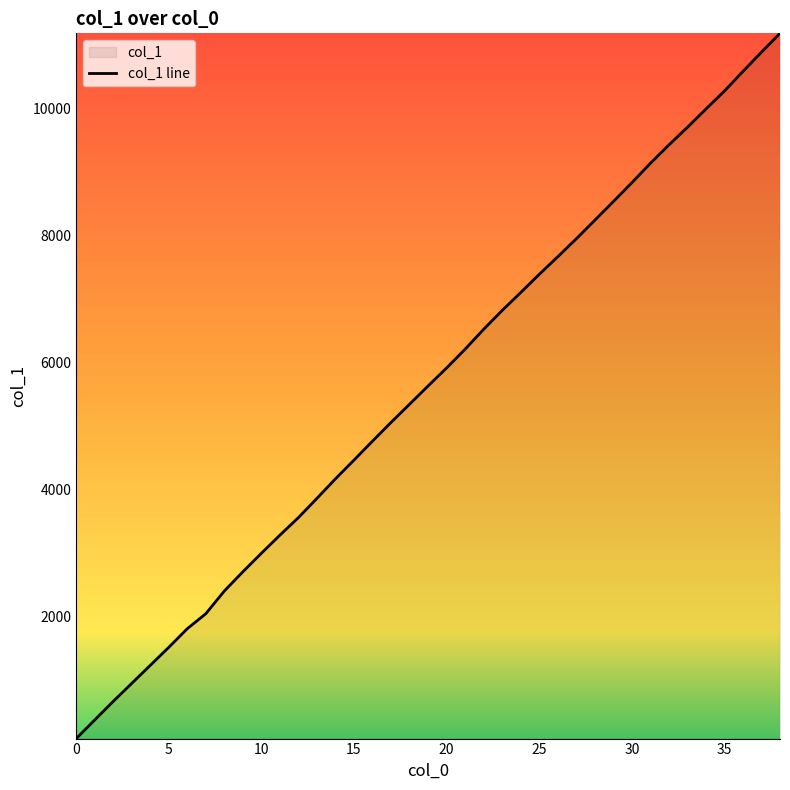

Does the chart display data point markers on the line(s)?

No